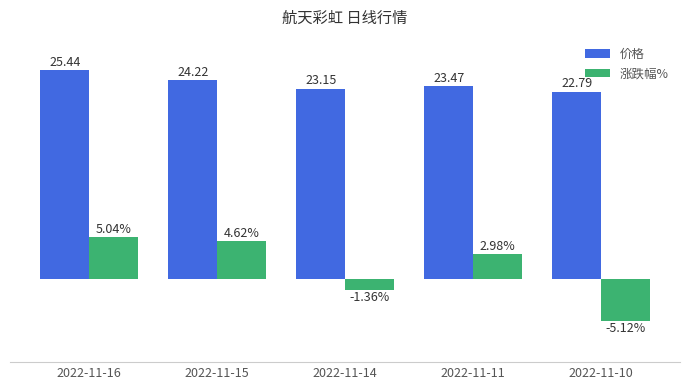

Rank the series by their maximum value, from highest to lowest.

价格, 涨跌幅%